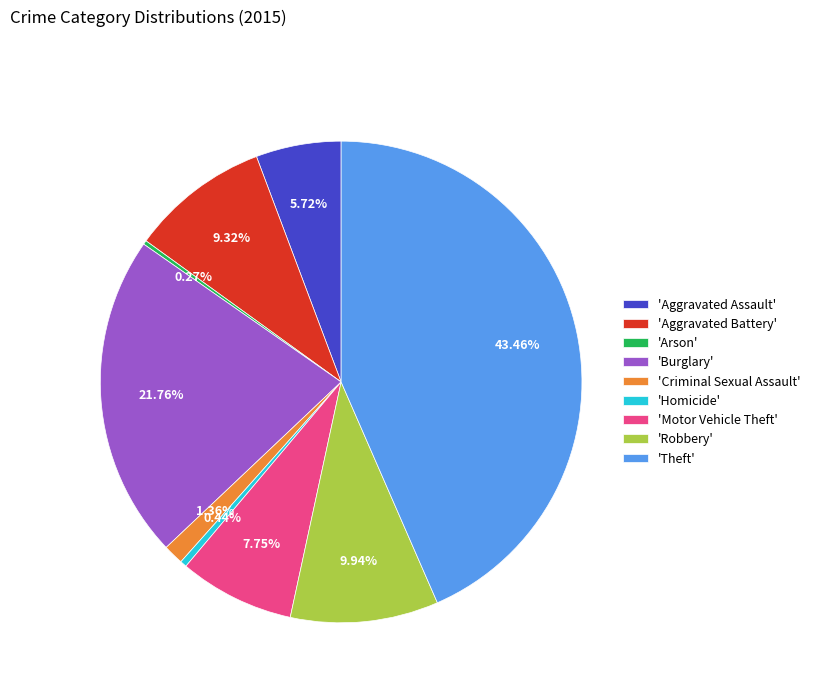

Between 'Burglary' and 'Motor Vehicle Theft', which is larger?

'Burglary'